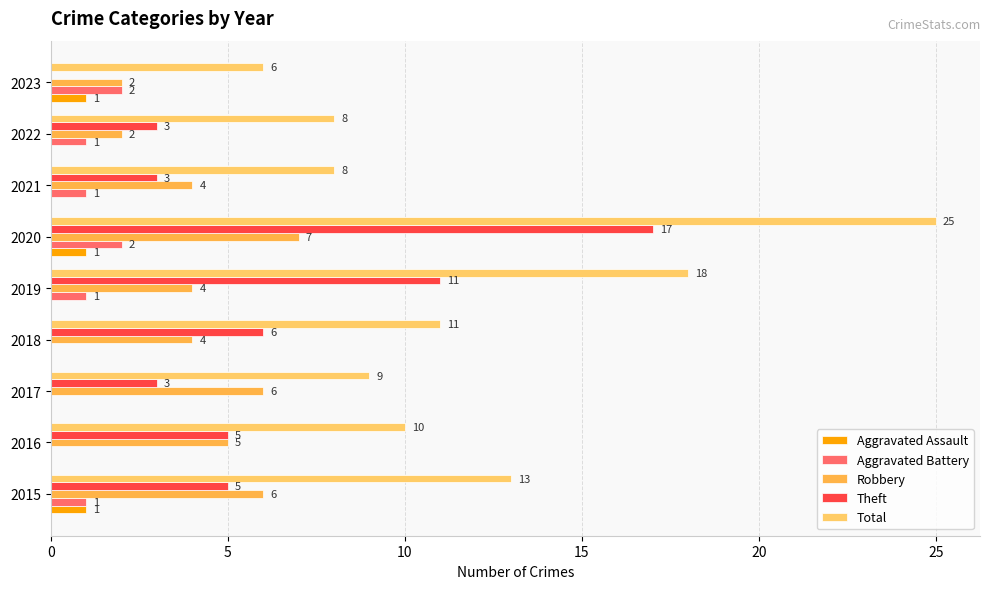

How many positive values does the Theft series have?

8